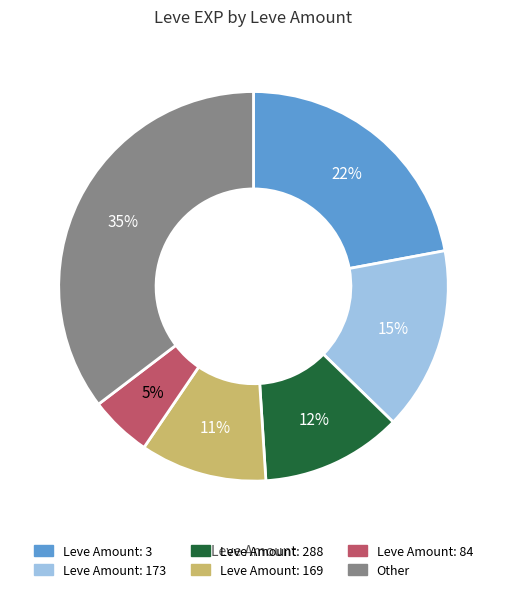

Is there any slice that represents more than half of the pie?

No